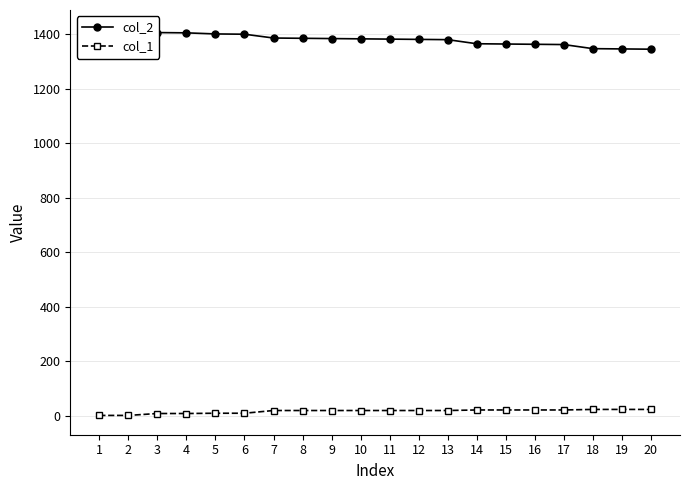

How many values in the col_2 series exceed 1383?

9